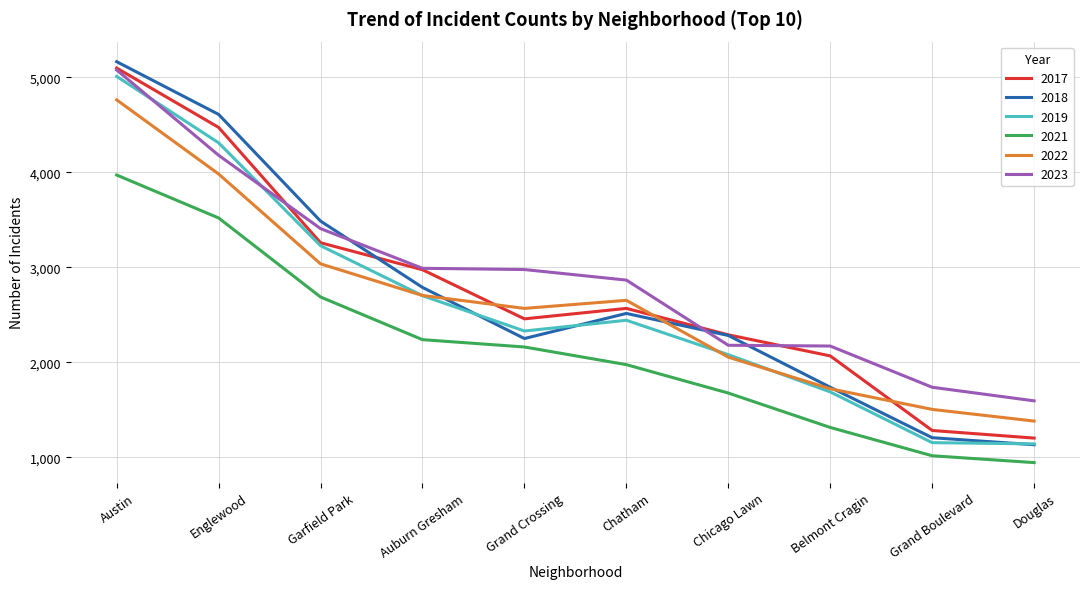

In 2021, how many points are higher than both neighbors (excluding endpoints)?

0